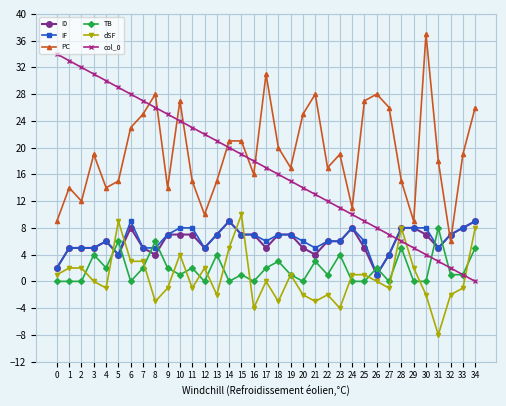

What is the sum of all I0 values?

210